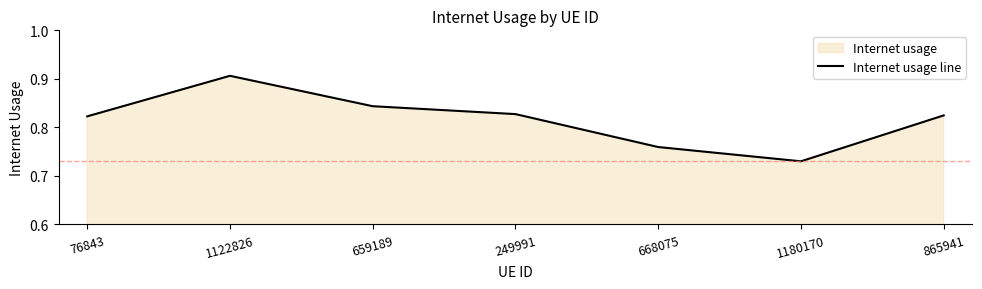

What is the sum of all values?

5.7